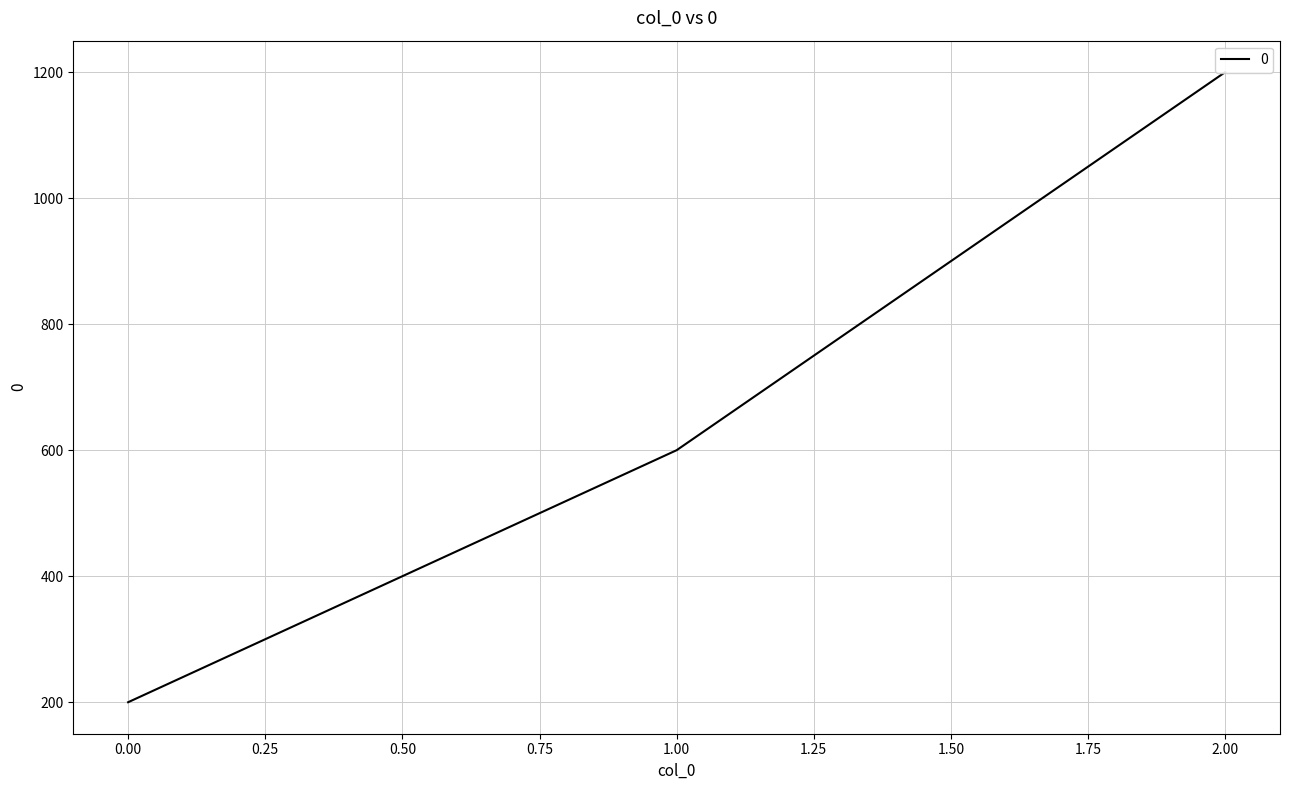

Rank the categories by value from lowest to highest.

0, 1, 2